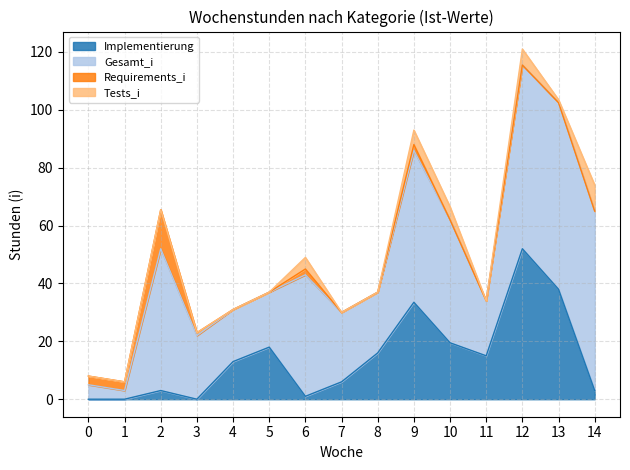

What is the highest value of the Implementierung series?

52.0